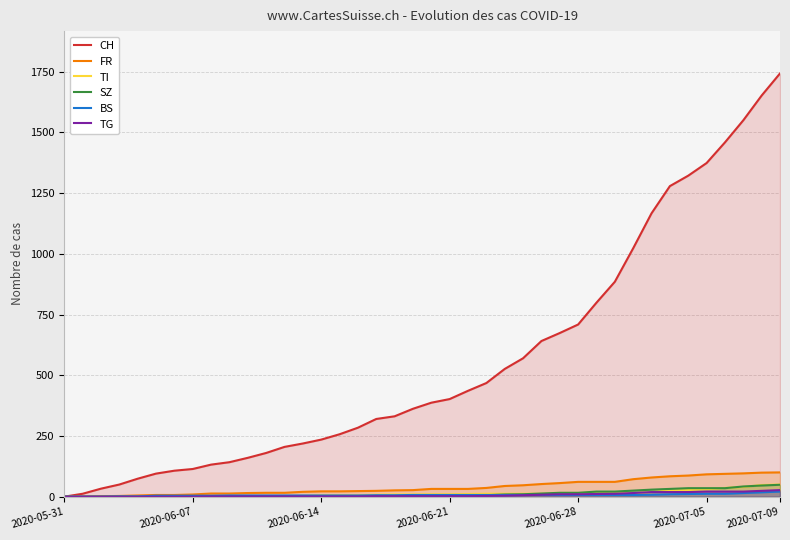

After their last crossing, which series has the higher values: TI or SZ?

TI